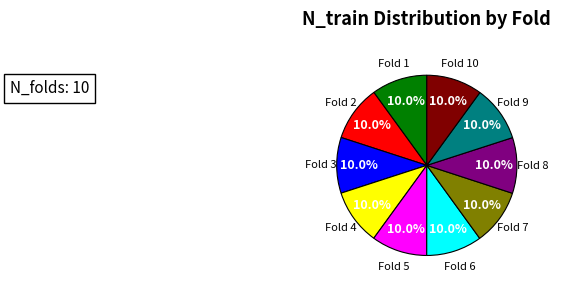

Is there any slice that represents more than half of the pie?

No